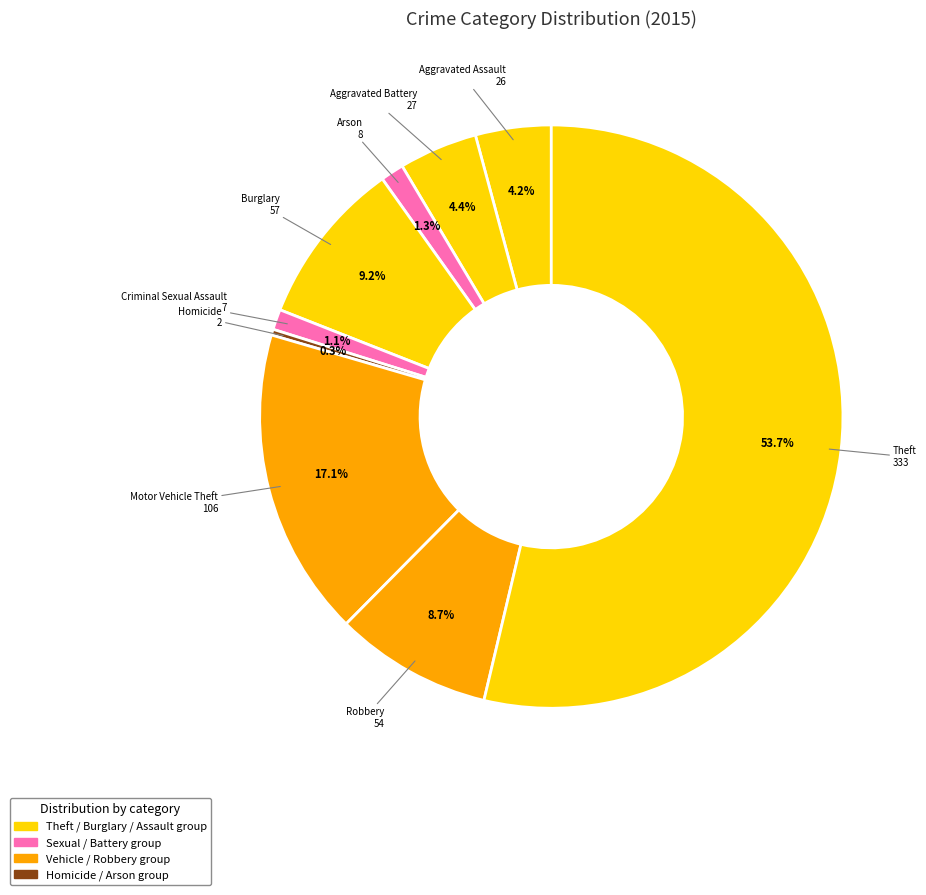

How many segments does this pie chart have?

9